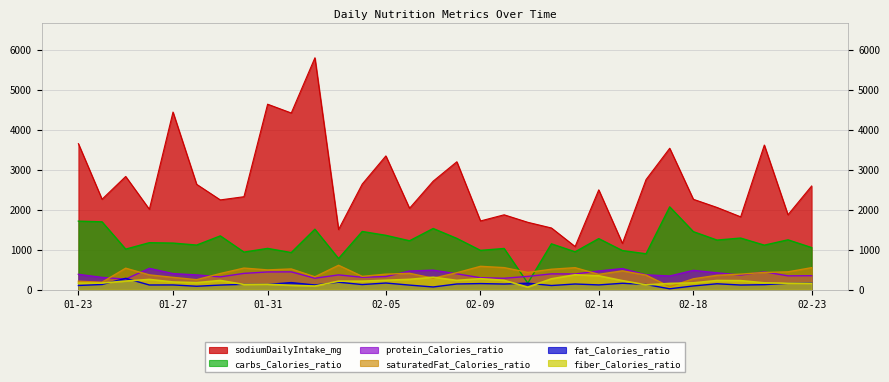

Where is the first local maximum for fat_Calories_ratio?

2021-01-25